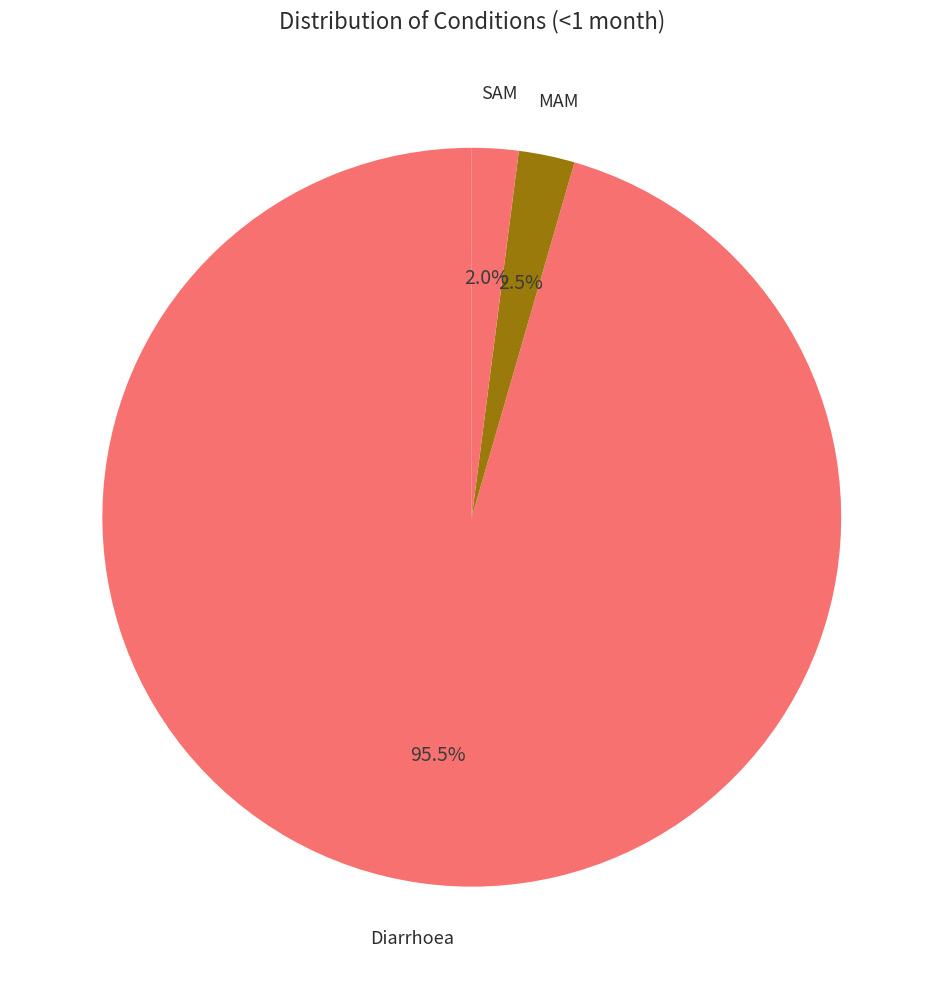

Count the number of slices in the pie.

3